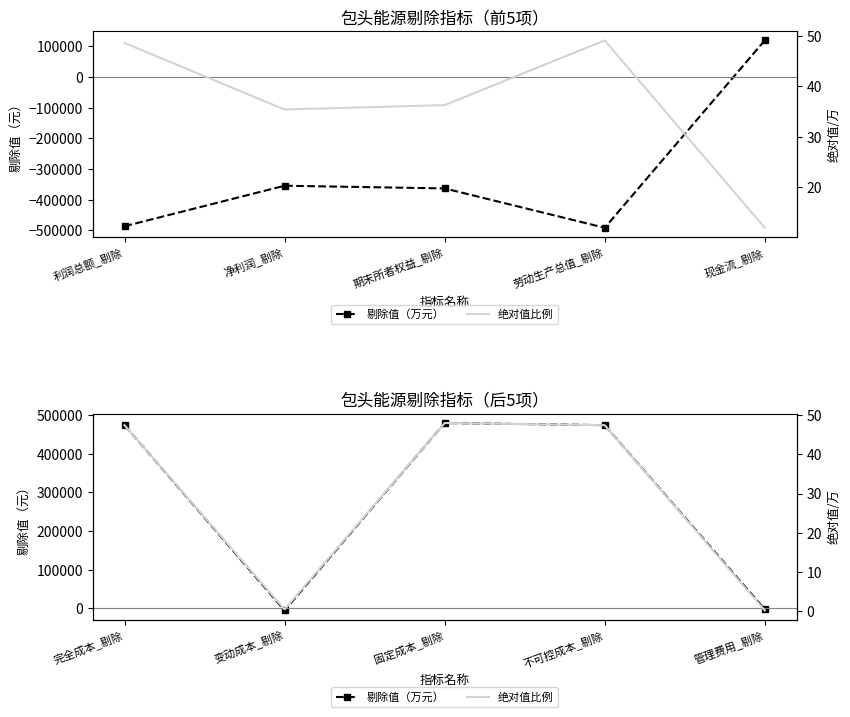

What is the label of the 5th point from the right?

利润总额_剔除